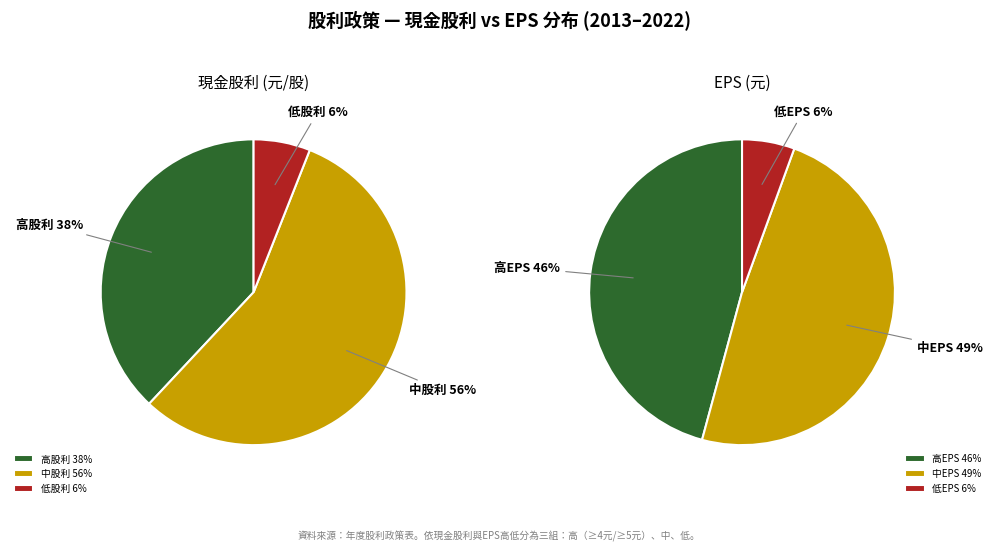

The 2014 slice represents 20% of the pie. True or false?

False